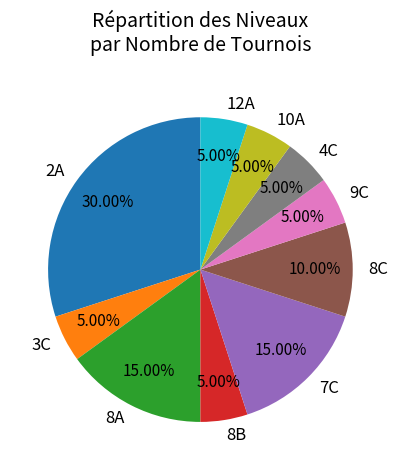

Is 8B the majority of the pie?

No